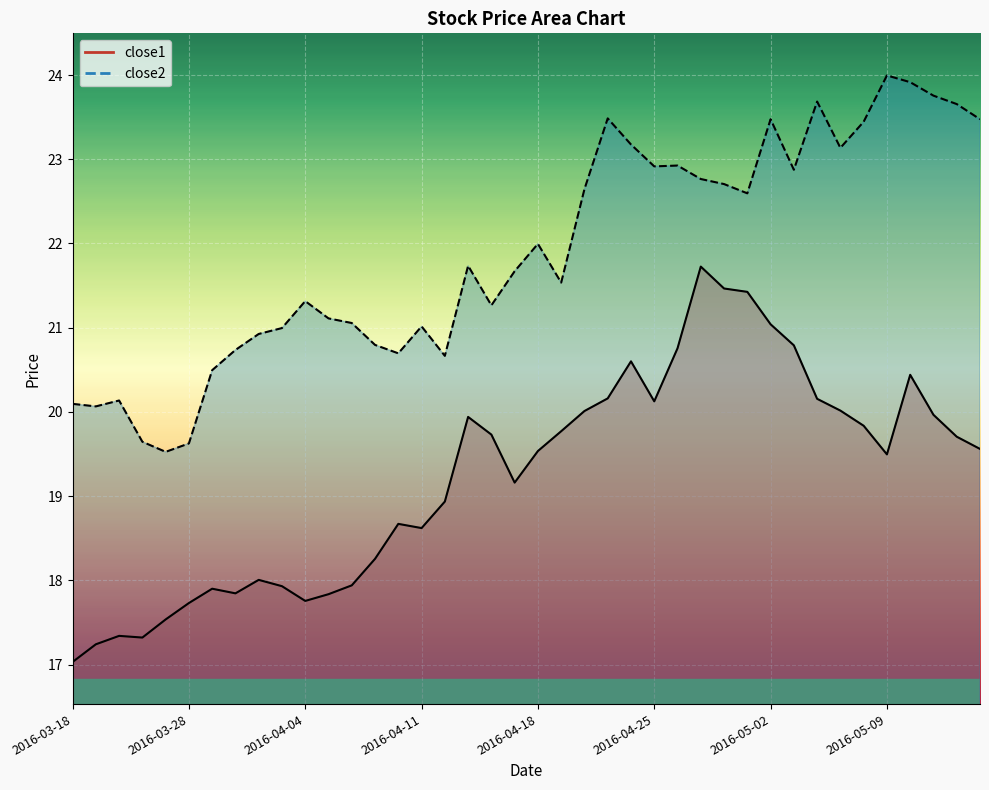

How many lines are shown in the chart?

2